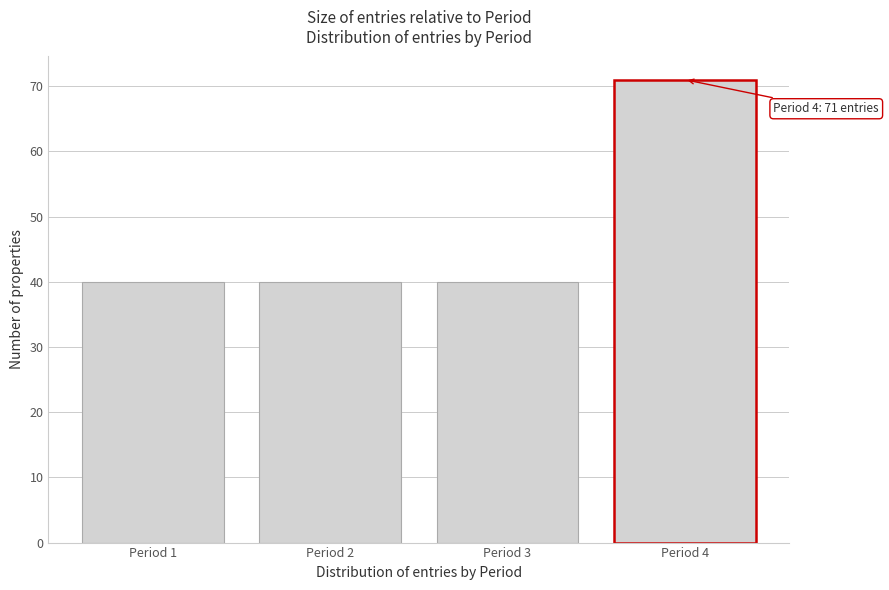

Reading right to left, transcribe all the data shown in this chart.

Period 4=71	Period 3=40	Period 2=40	Period 1=40